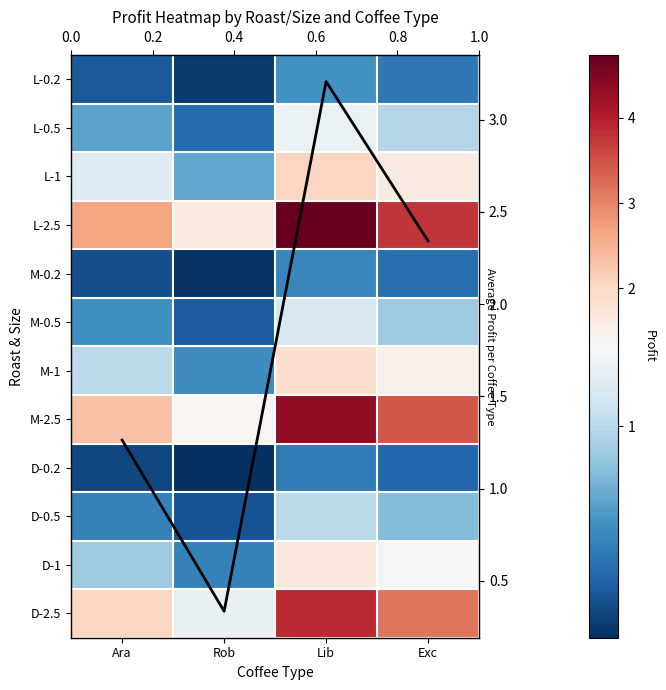

What is the difference between the second highest and second lowest values in the D-0.2 series?

0.1